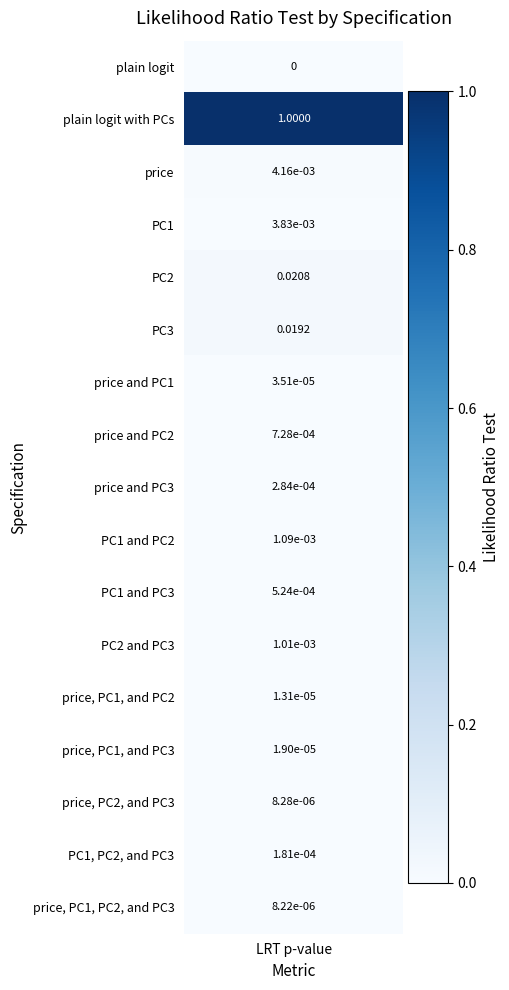

What is the greatest value displayed?

1.0